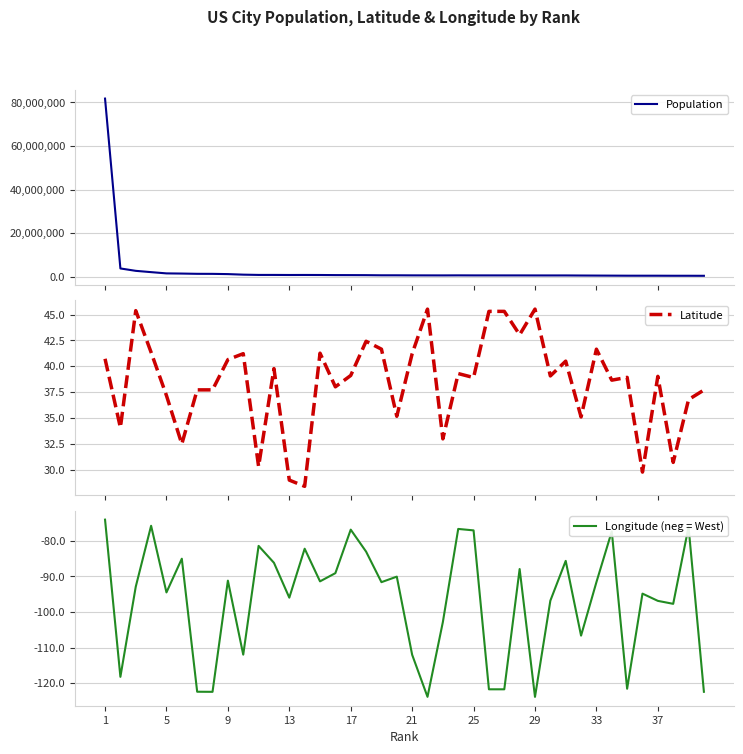

What is the maximum value for Population?

81751330